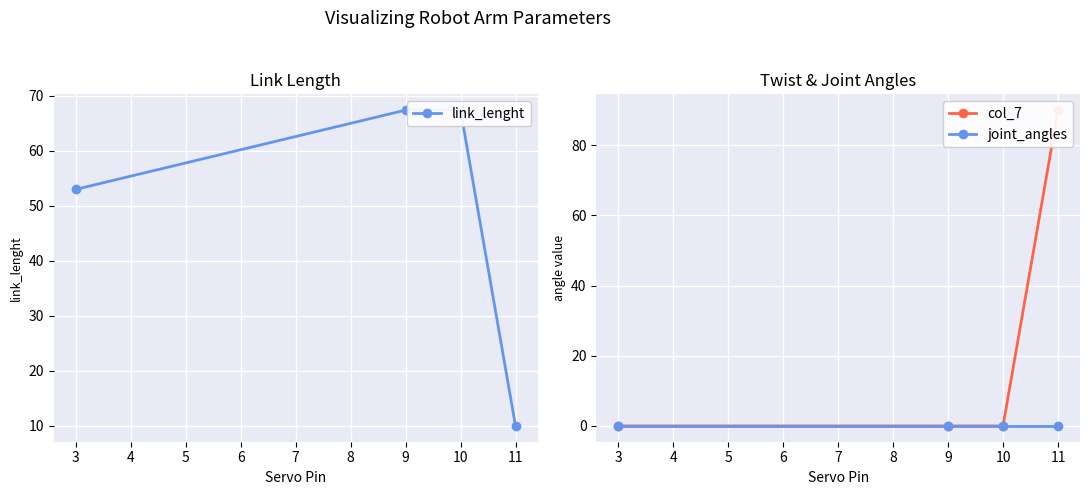

True or false: link_lenght and joint_angles cross at least once.

False